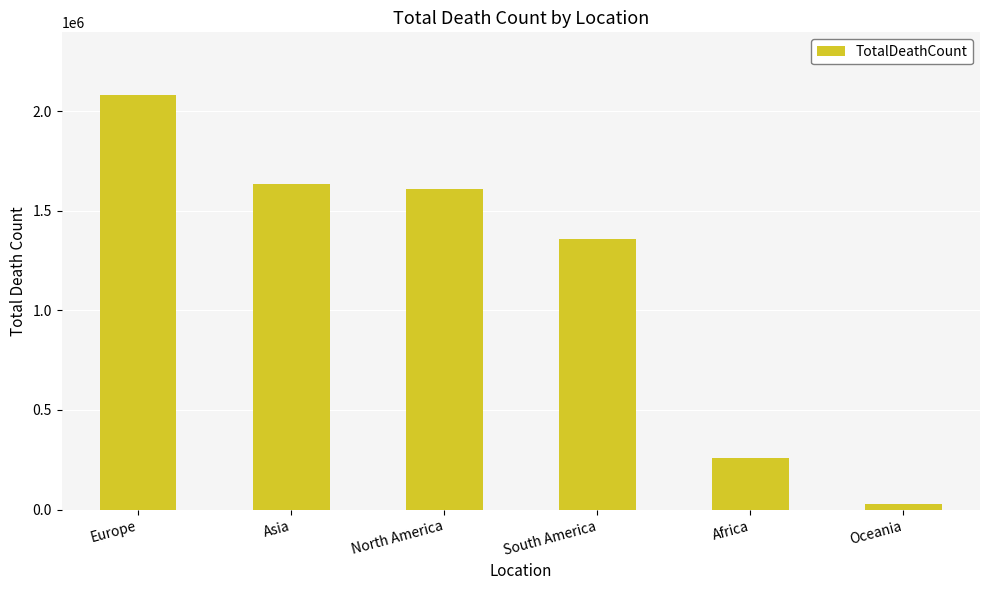

What is the value of the 1st bar from the left?

2082494